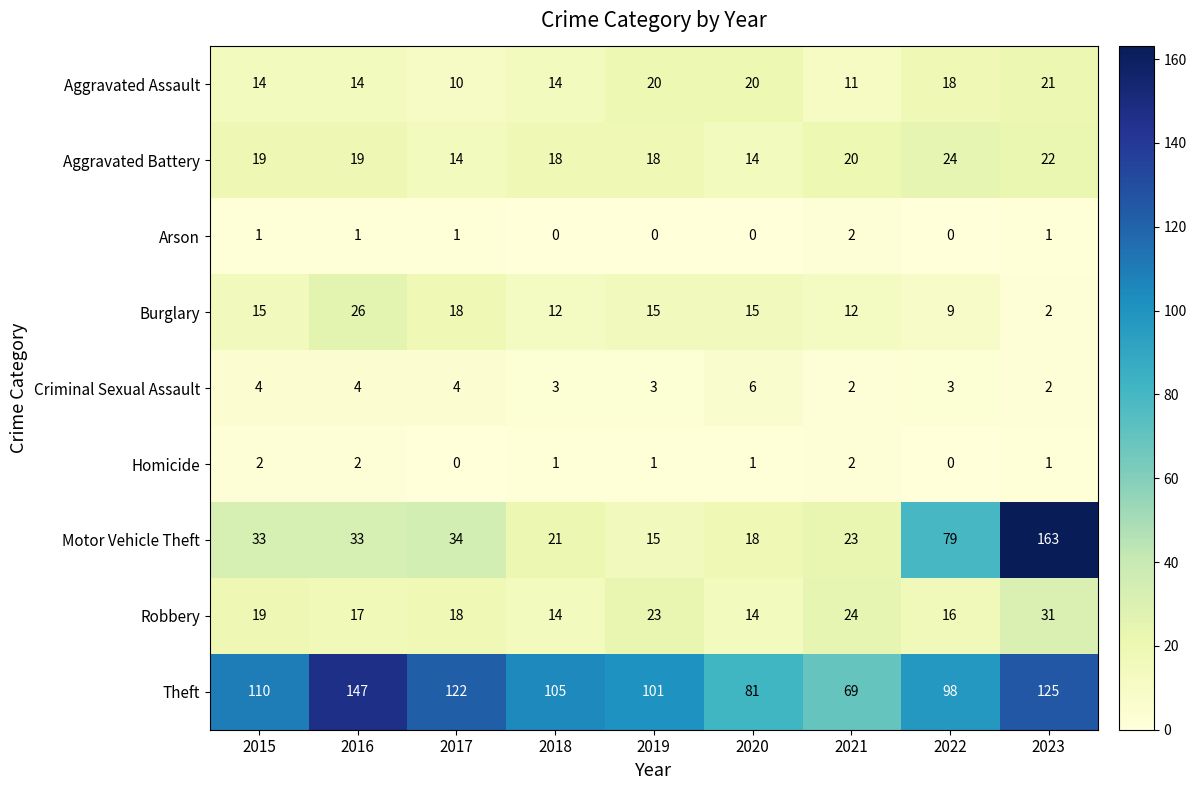

What is the sum of all Theft values?

958